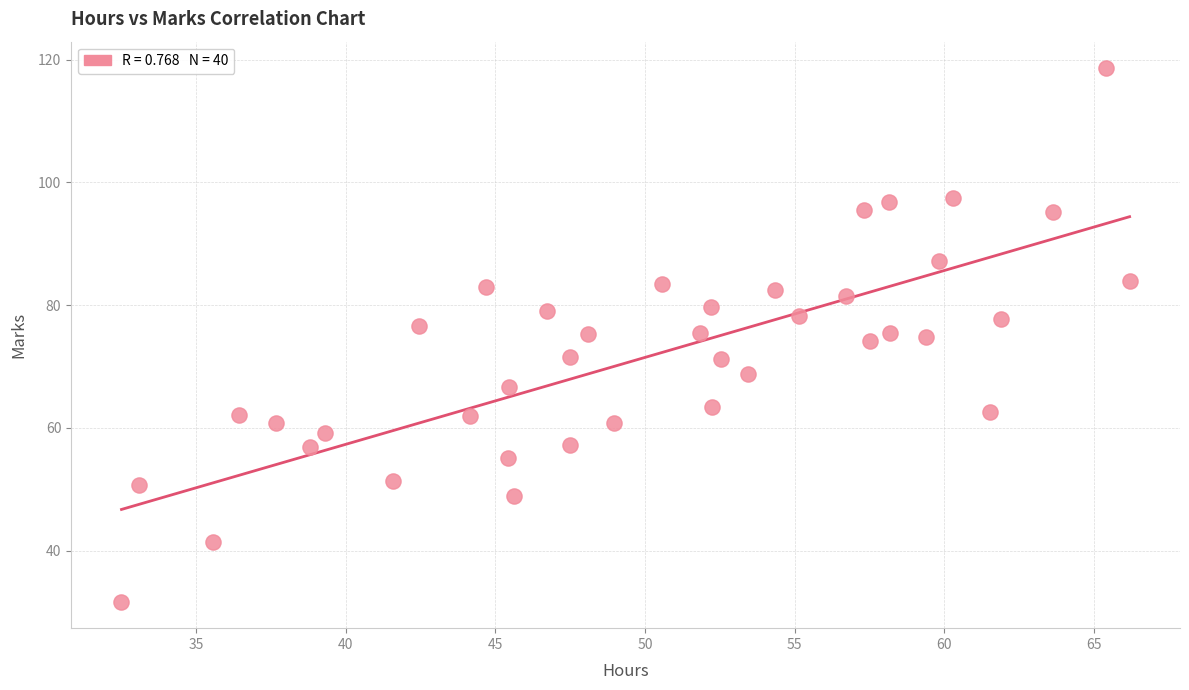

What is the range of Y values (max minus min)?

86.9